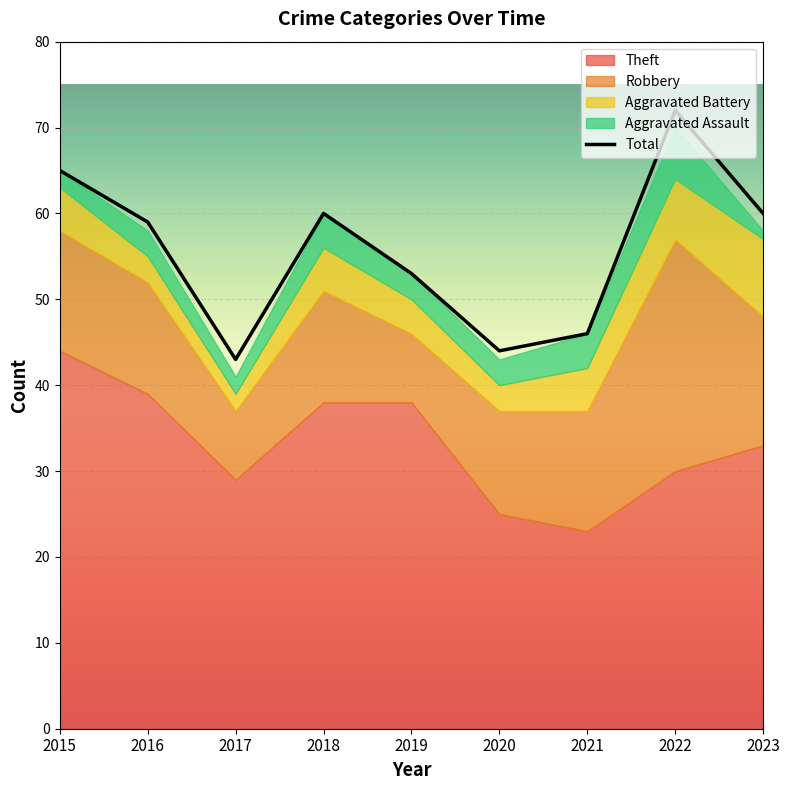

What is the spread (max minus min) of values at 2022?

66